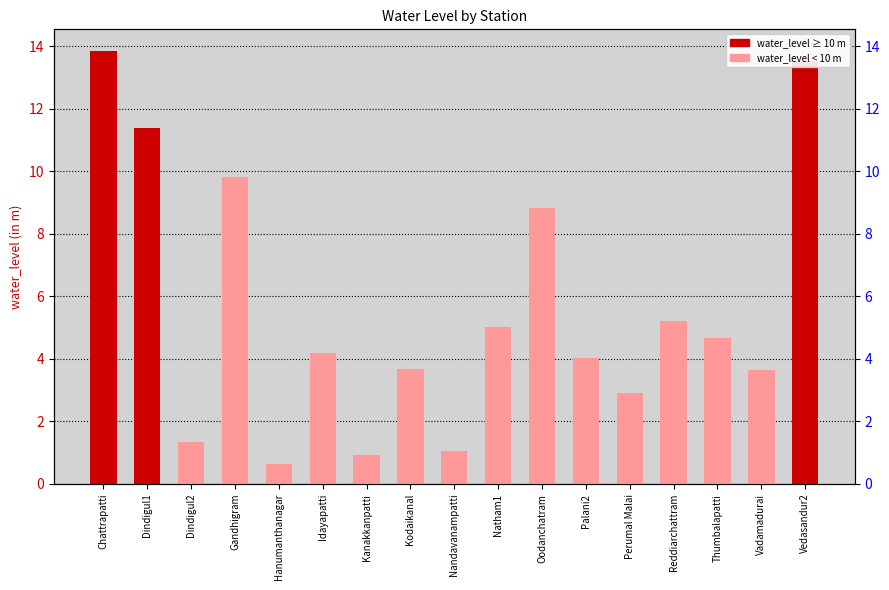

What position from the right is Chattrapatti?

17